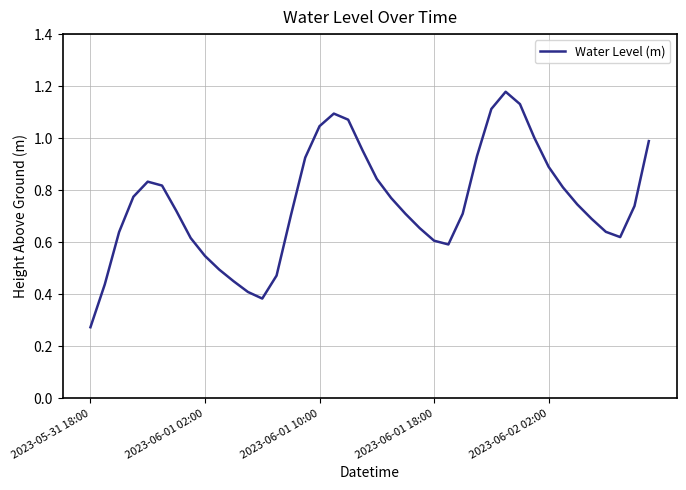

At which category does the chart reach its minimum across all series?

2023-05-31 18:00